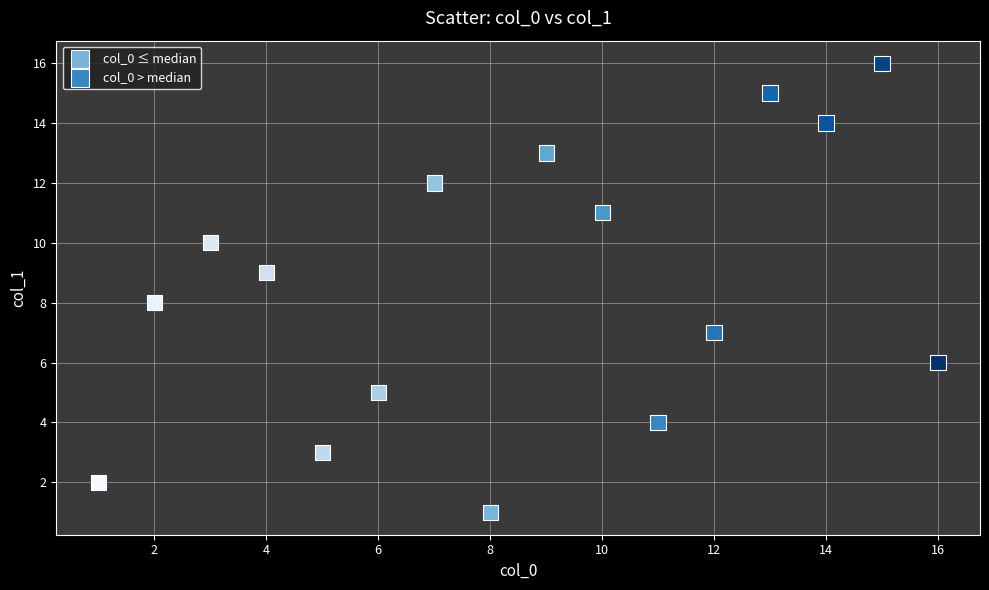

Which series reaches the maximum Y coordinate?

col_0 > median